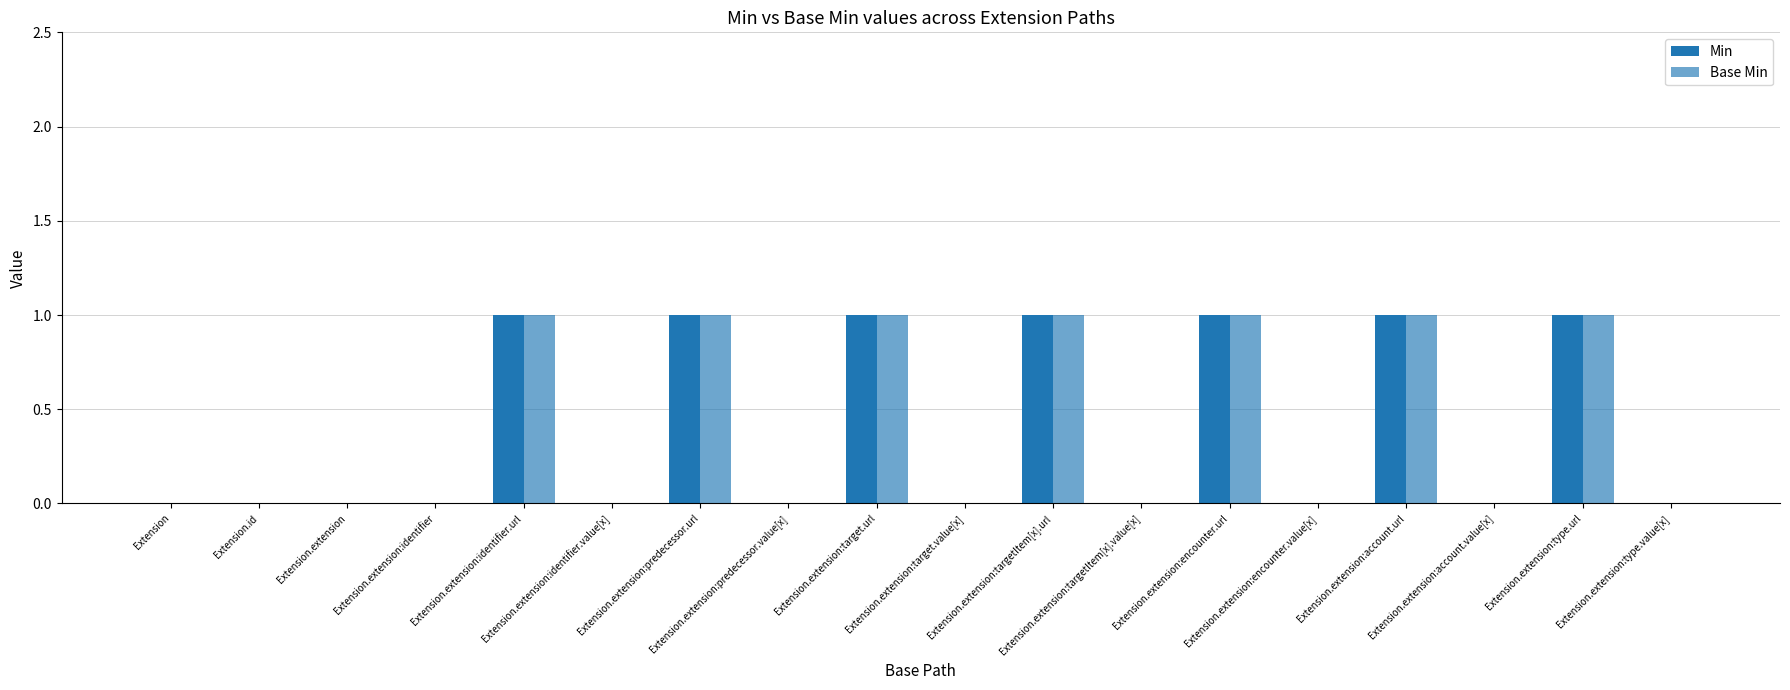

Which series has the largest total across all categories?

Min